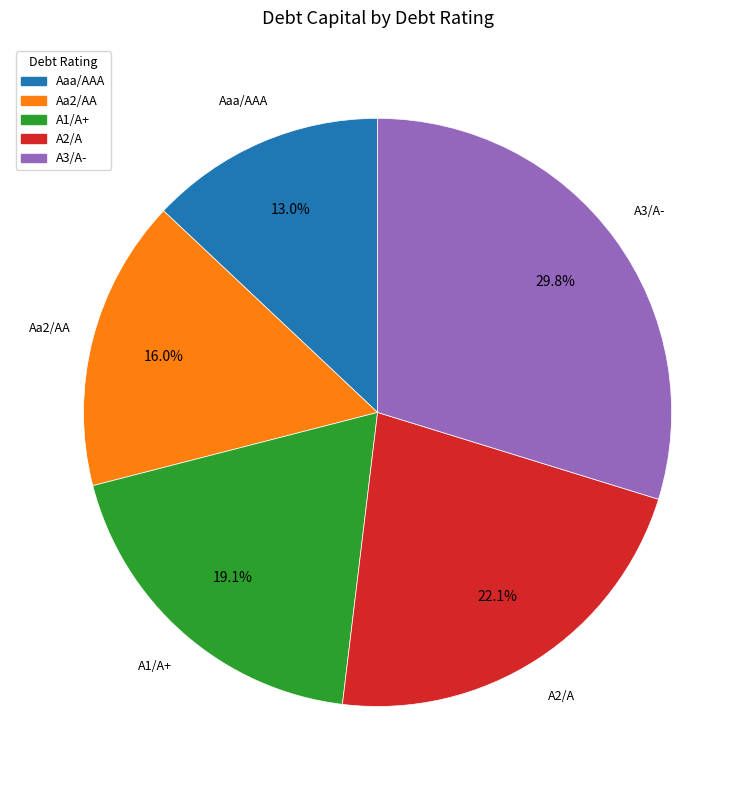

Is there any slice that represents more than half of the pie?

No